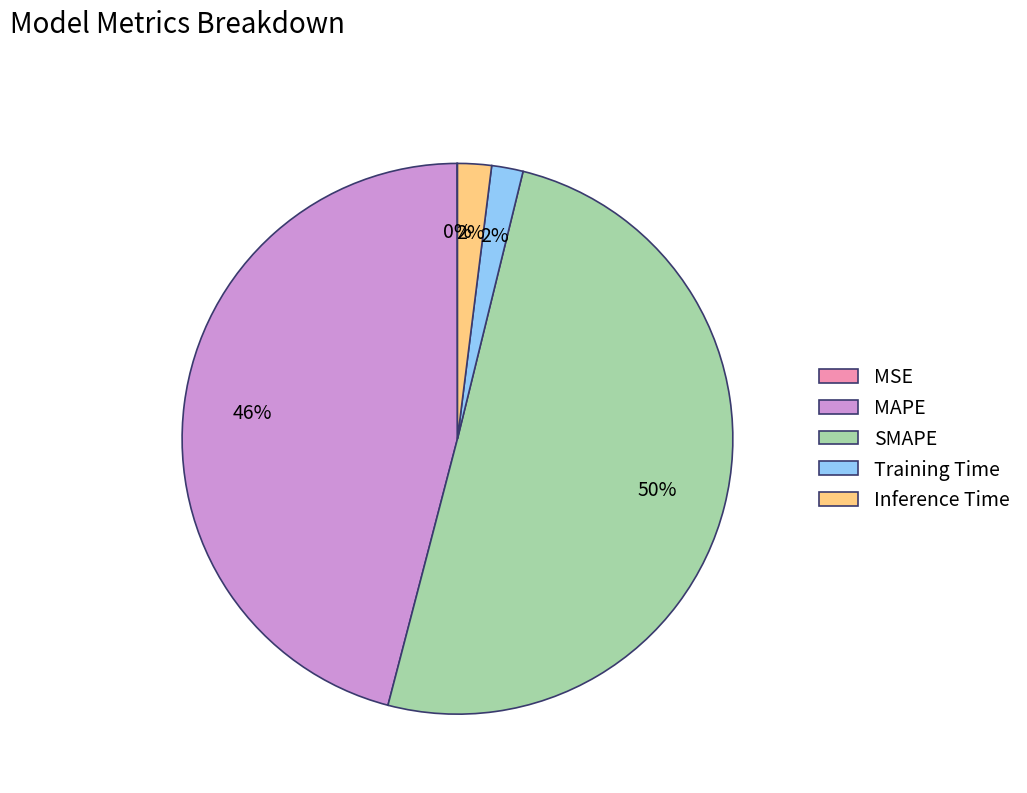

To the nearest percent, what is the average slice percentage?

20%